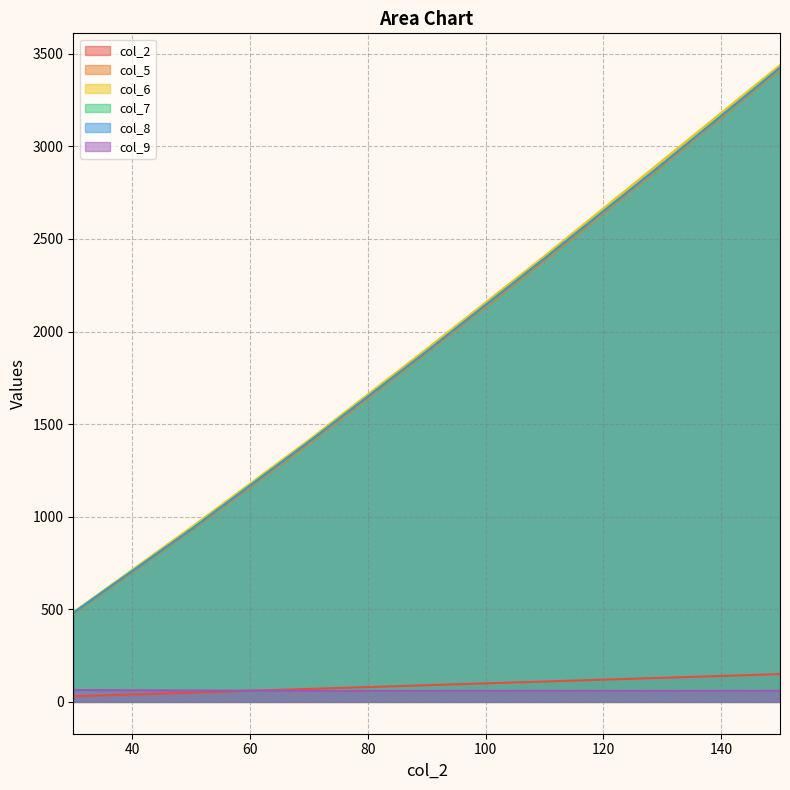

What is the difference between the second highest and minimum values in the col_8 series?

2423.5